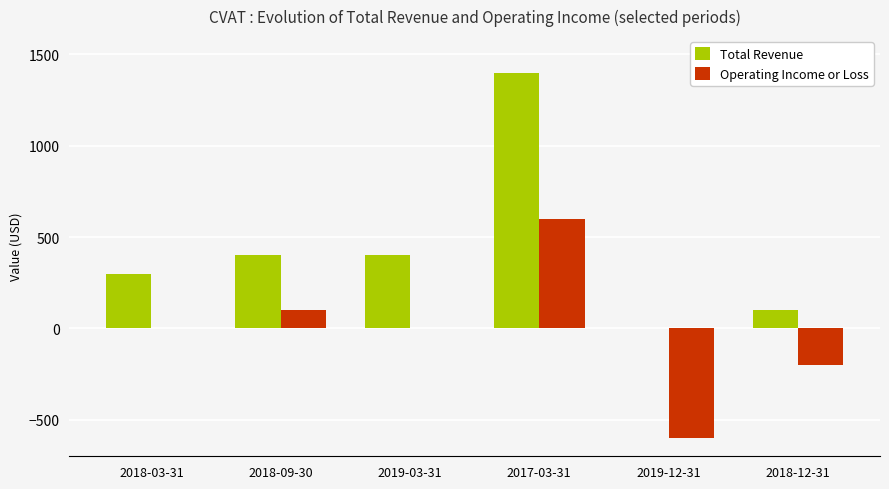

Which series has the largest total across all categories?

Total Revenue